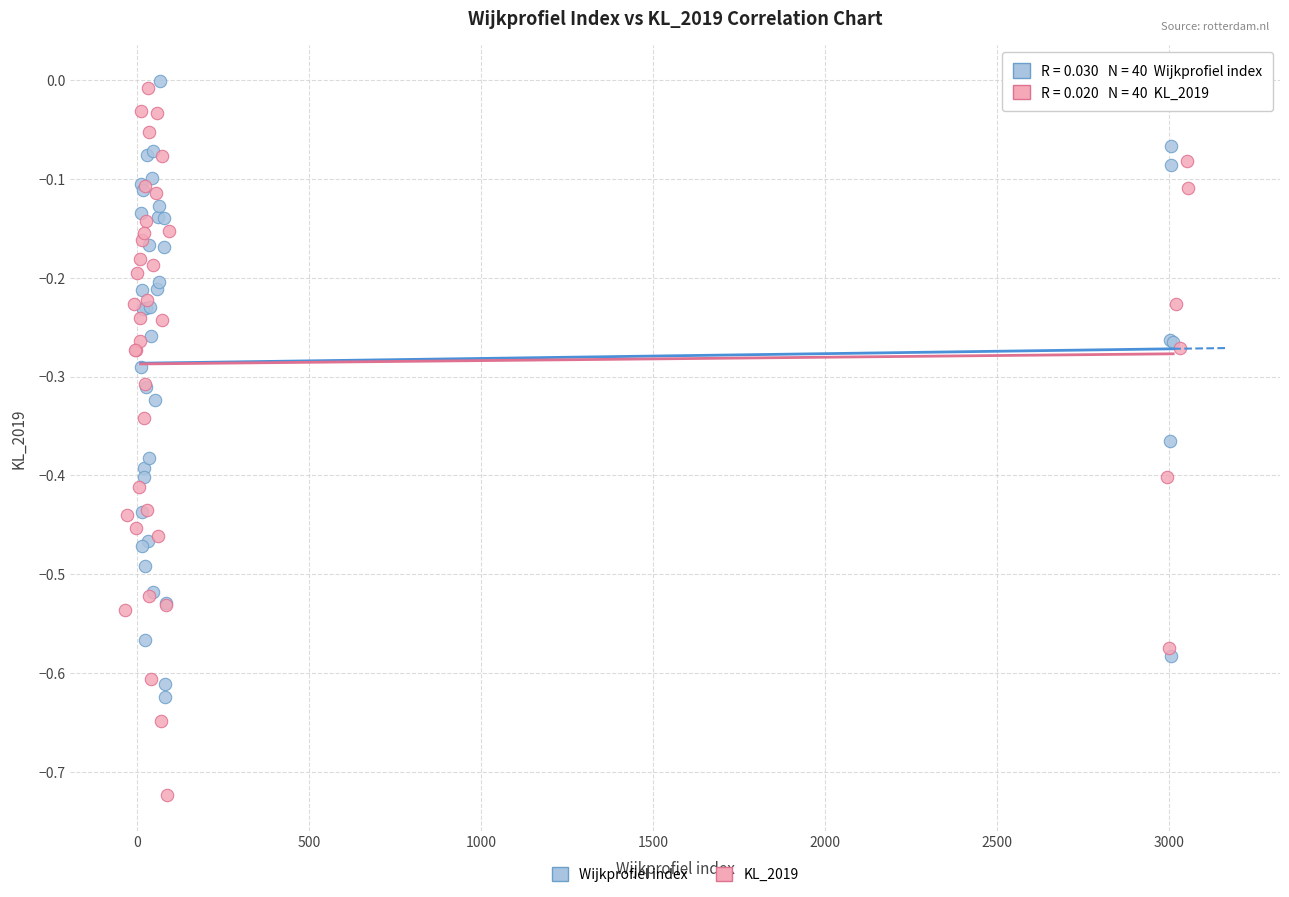

Which series contains the highest Y value?

Wijkprofiel index